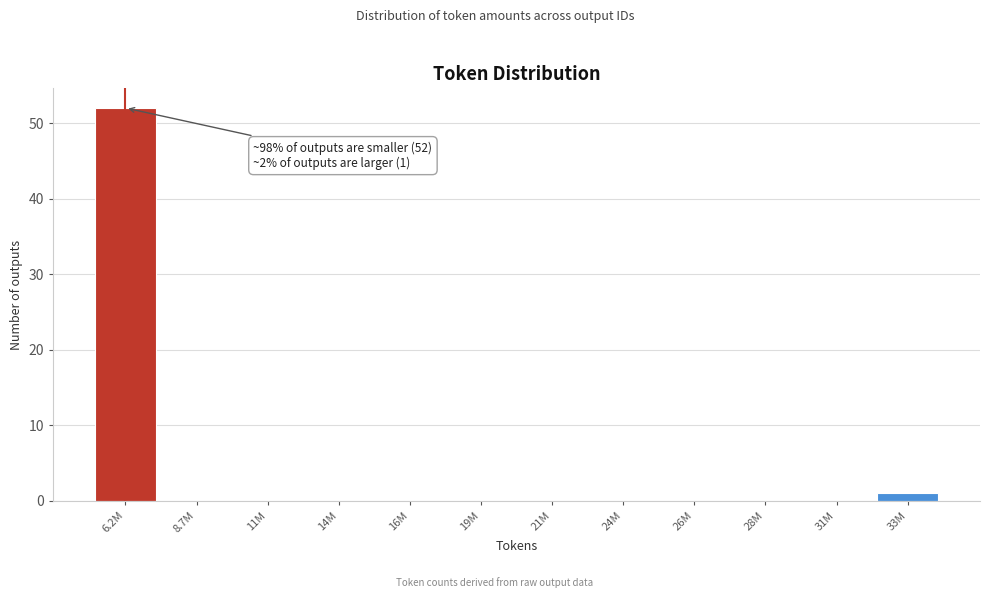

Reading left to right, list all the values displayed in this chart.

6.2M=52	8.7M=0	11M=0	14M=0	16M=0	19M=0	21M=0	24M=0	26M=0	28M=0	31M=0	33M=1